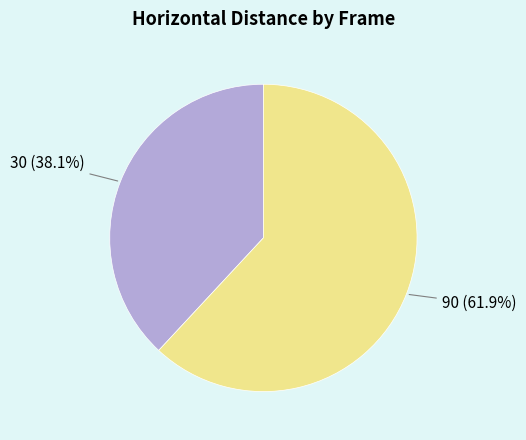

To the nearest percent, what is the difference between the largest and smallest slice percentages?

24%